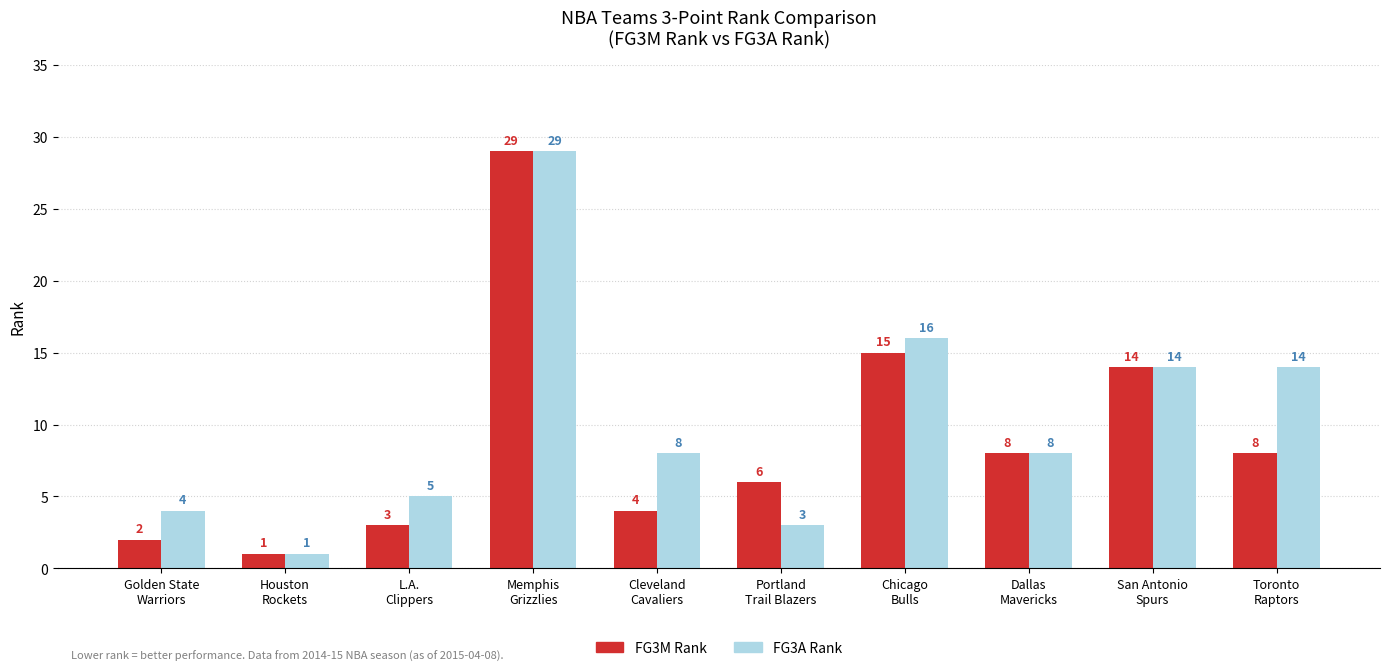

Does the chart contain any negative values?

No